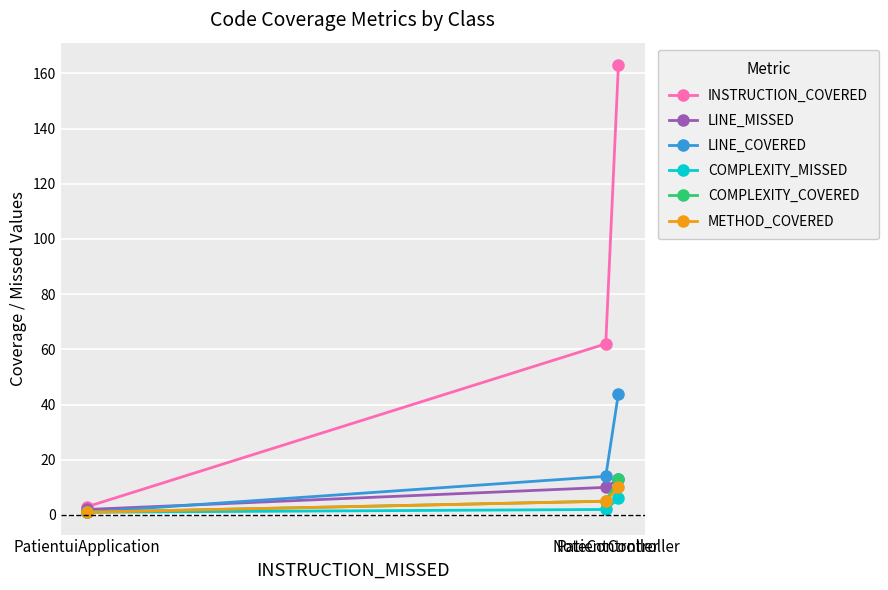

What is the spread (max minus min) of values at NoteController?

60